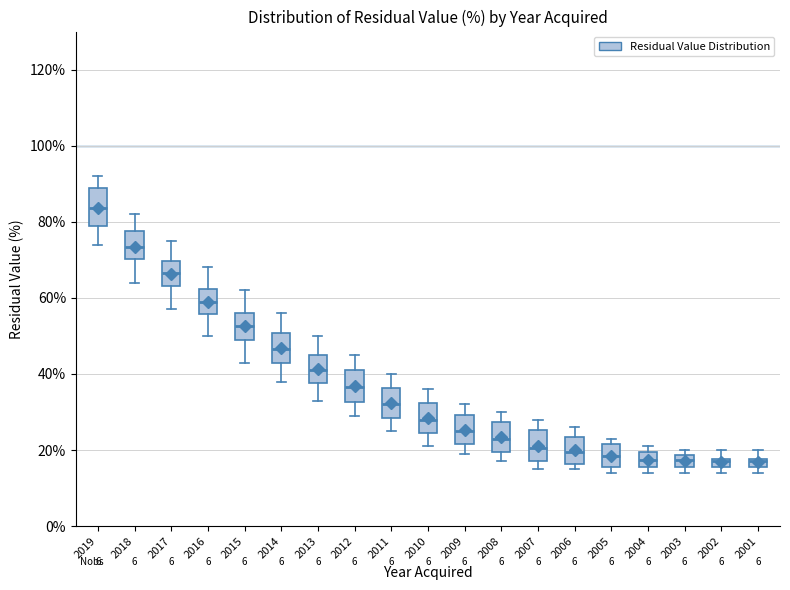

Where does the median line of the box at x = 2004 sit on the y-axis? The values are not printed on the chart, so give them approximately, as read against the axis.

18